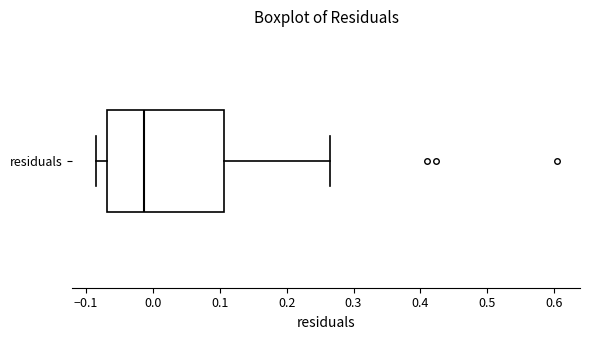

Where does the right whisker of the box for residuals end on the x-axis? The values are not printed on the chart, so give them approximately, as read against the axis.

0.26